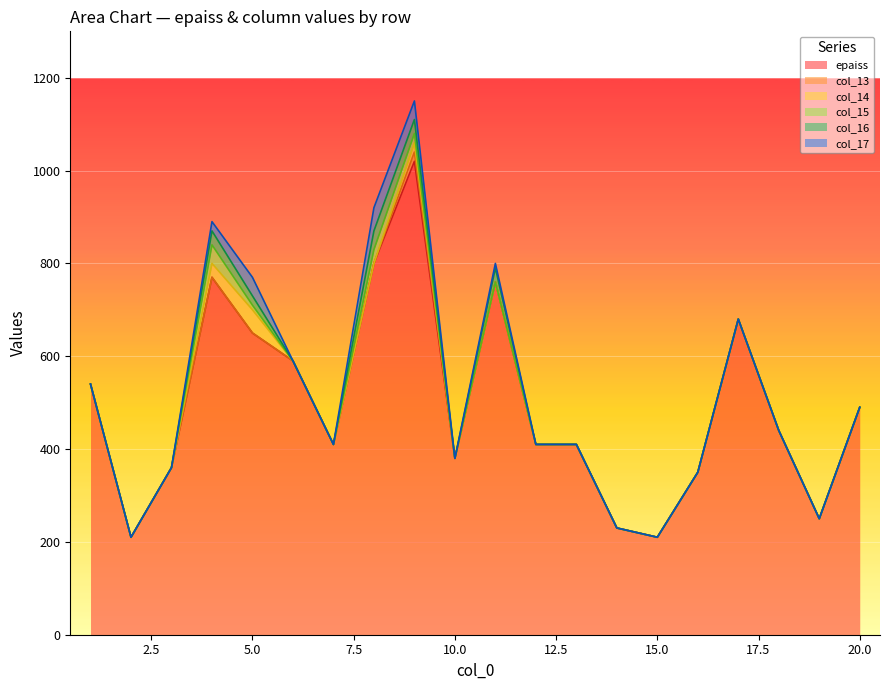

How many values in col_15 are above zero?

4